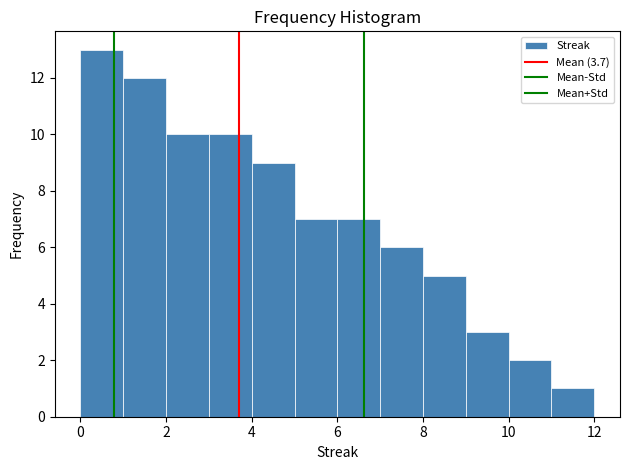

Over which range of the x-axis is the bar tallest?

0 to 1